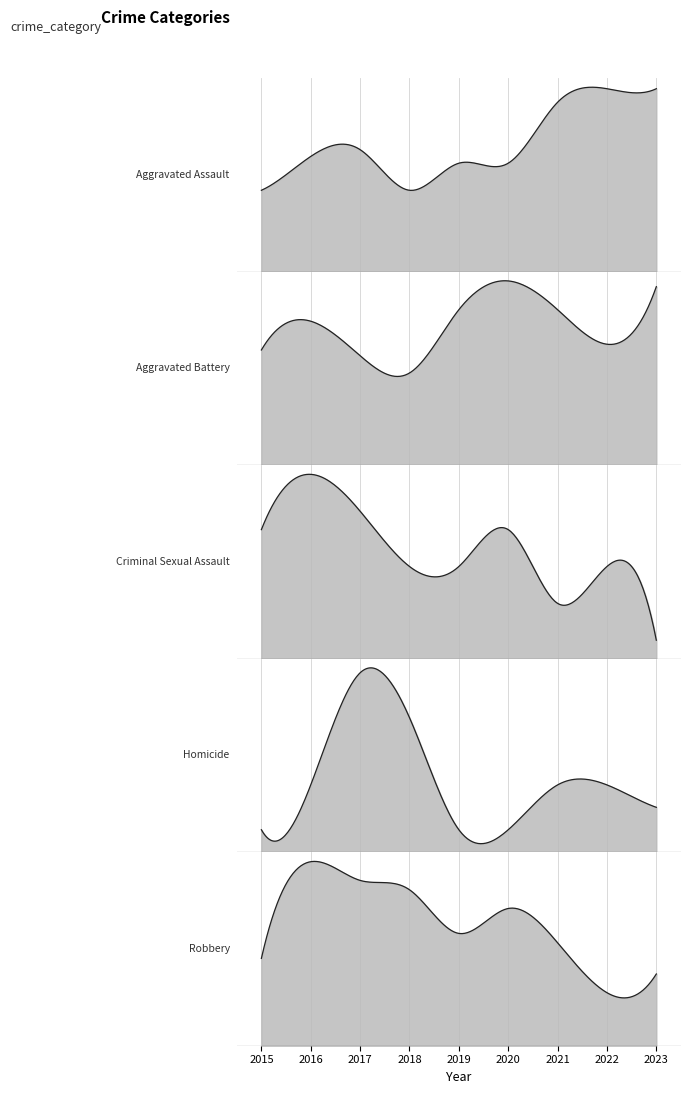

True or false: Aggravated Battery has more than 2 interior local peaks.

False